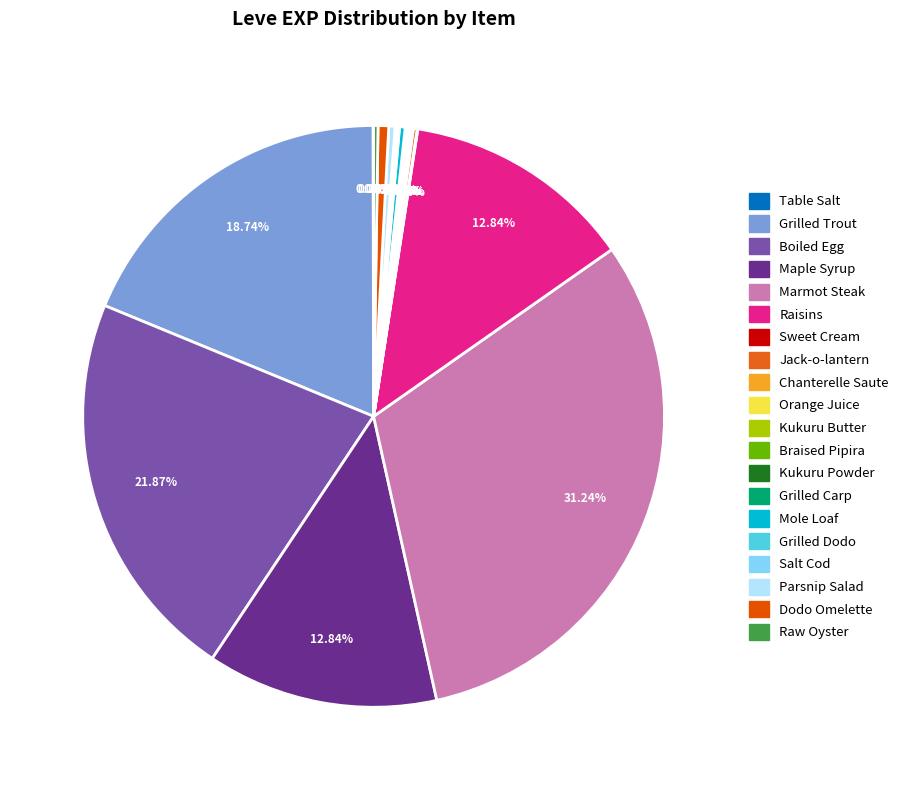

To the nearest percent, what is the combined percentage of Marmot Steak and Grilled Carp?

31%